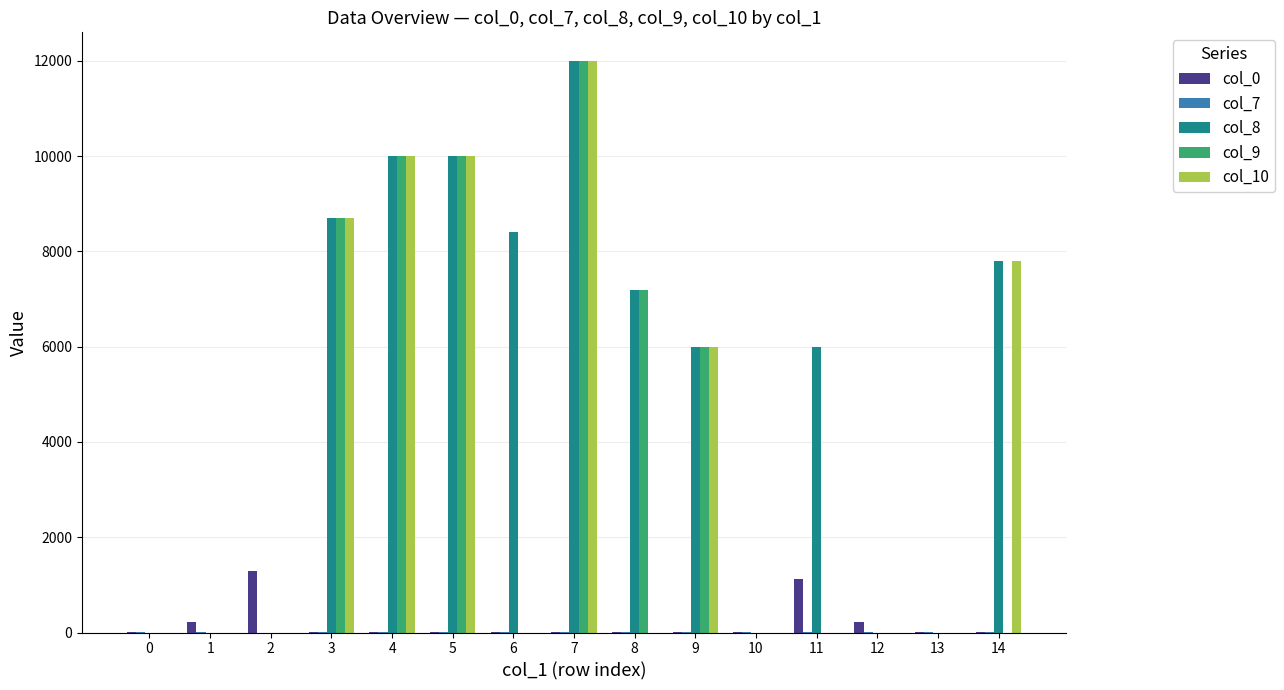

Which series has the largest total across all categories?

col_8